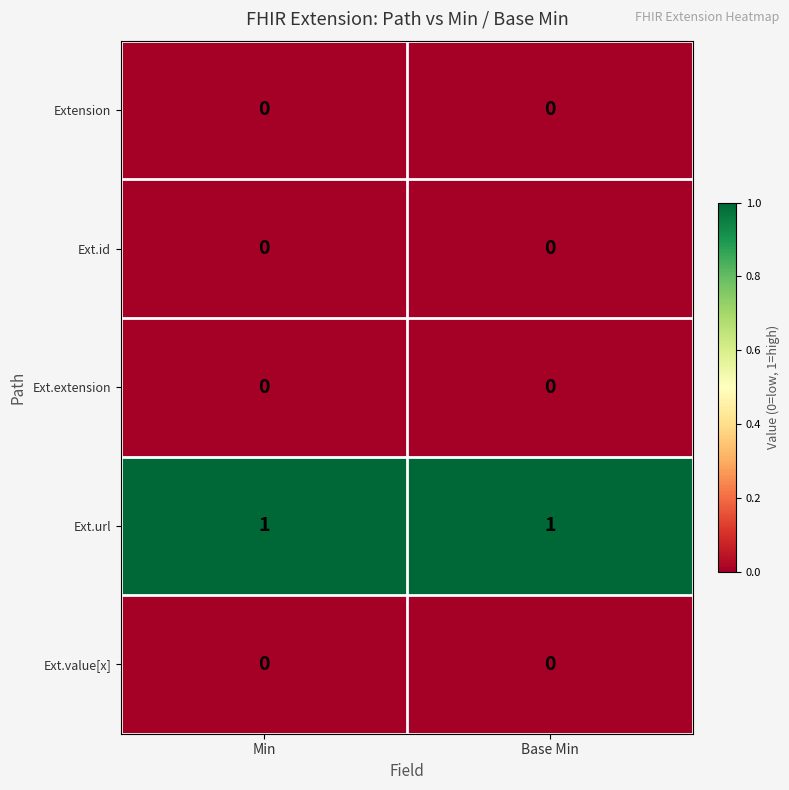

The value of Ext.url at Min is 0. True or false?

False